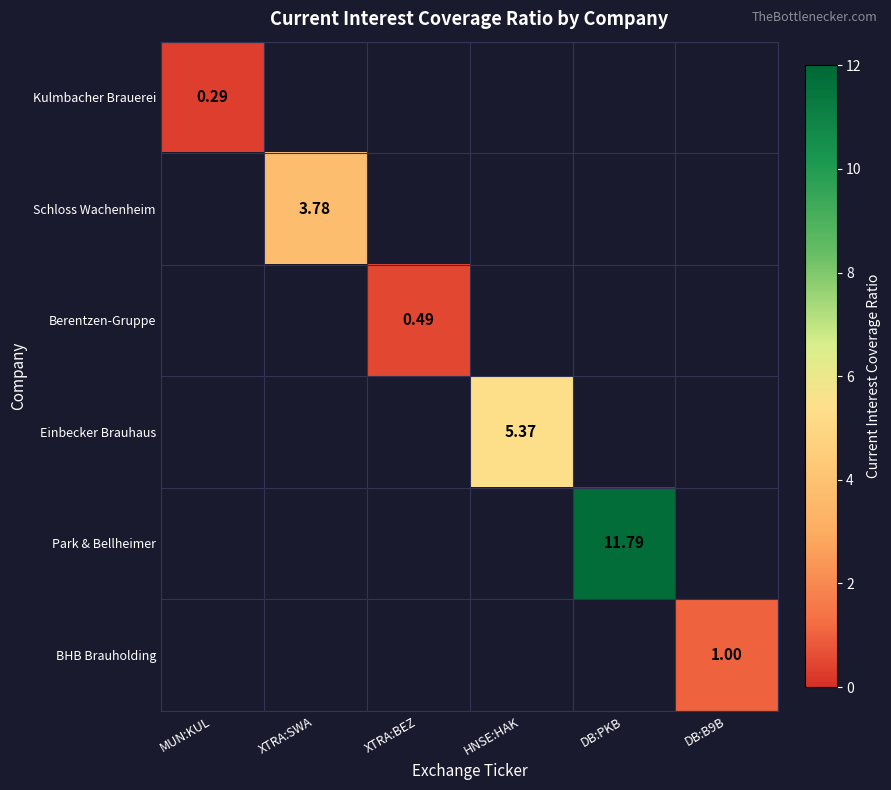

The Kulmbacher Brauerei series shows 0.5 at MUN:KUL. True or false?

False